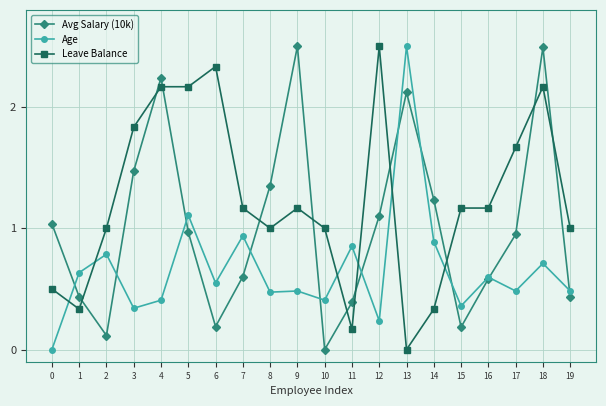

What is the value of the Avg Salary (10k) point at the 14th from the left?

2.1